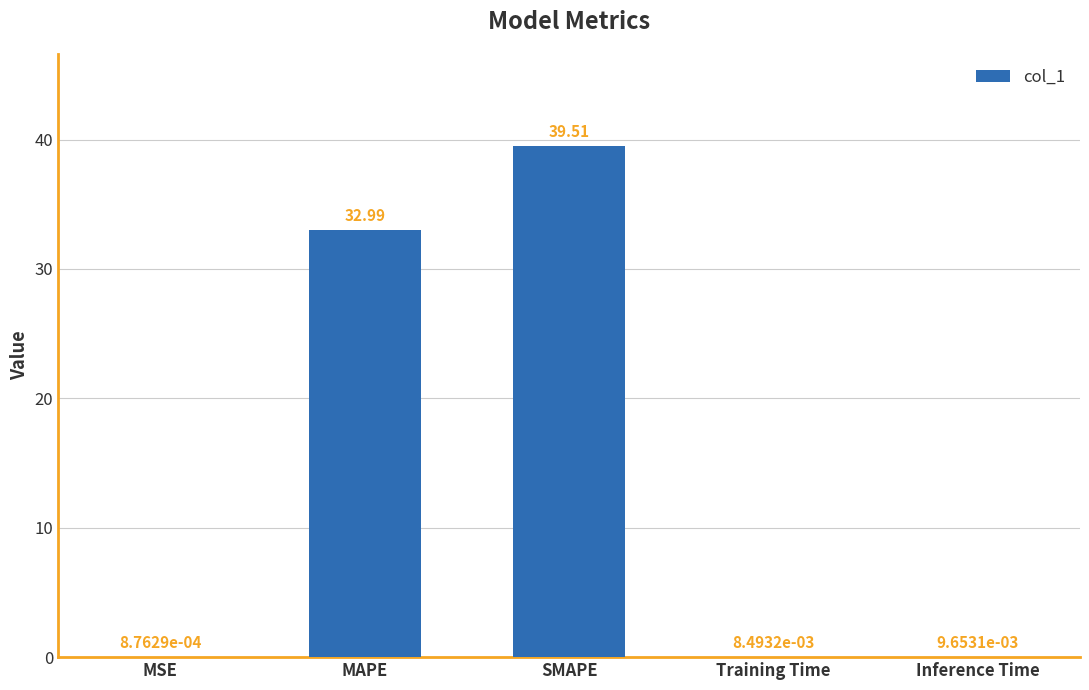

What is the average value?

14.5